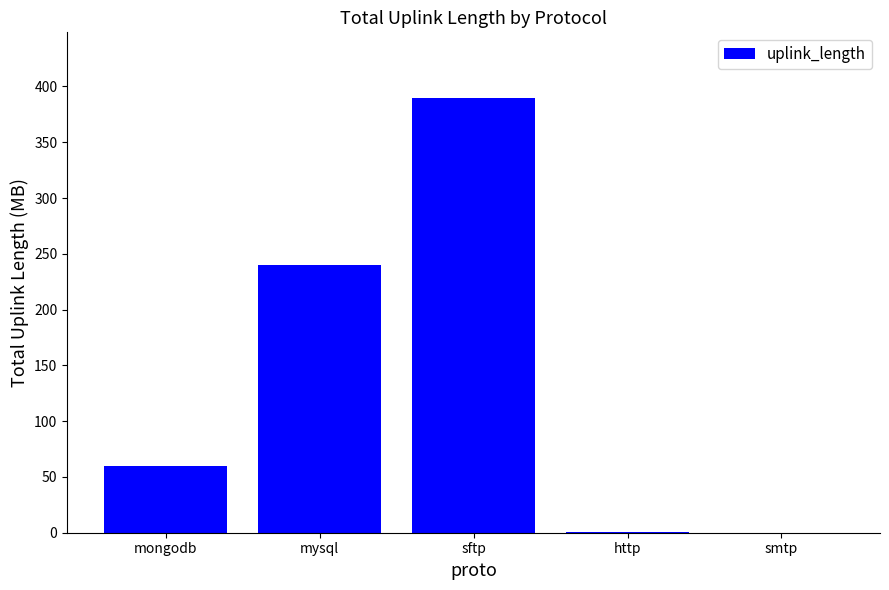

What is the sum of all values?

690.3